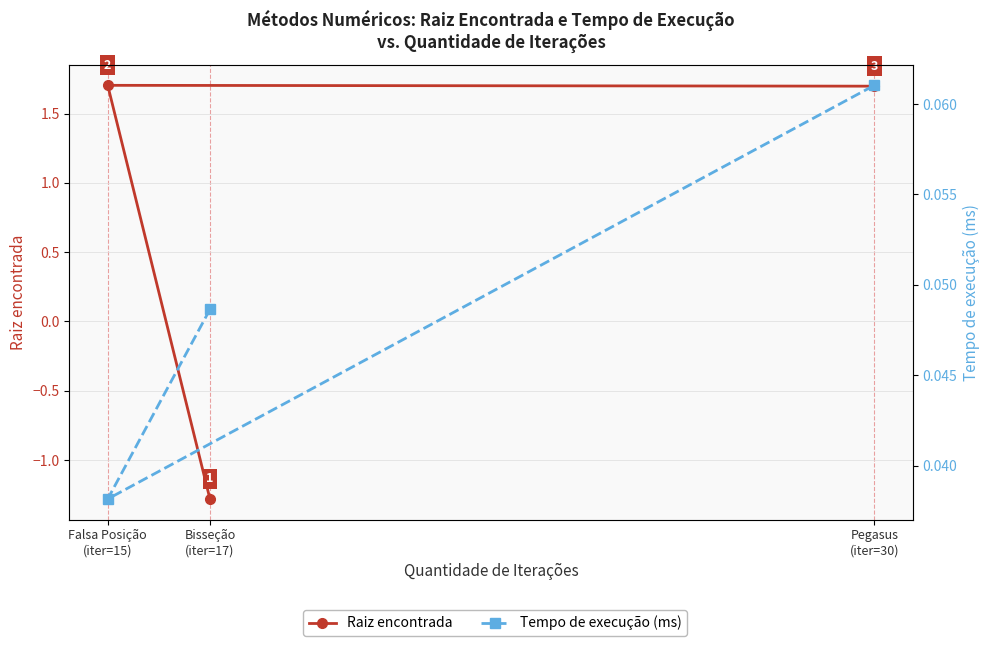

Is it true that Tempo de execução (ms) equals 0.0 at Pegasus
(iter=30)?

False